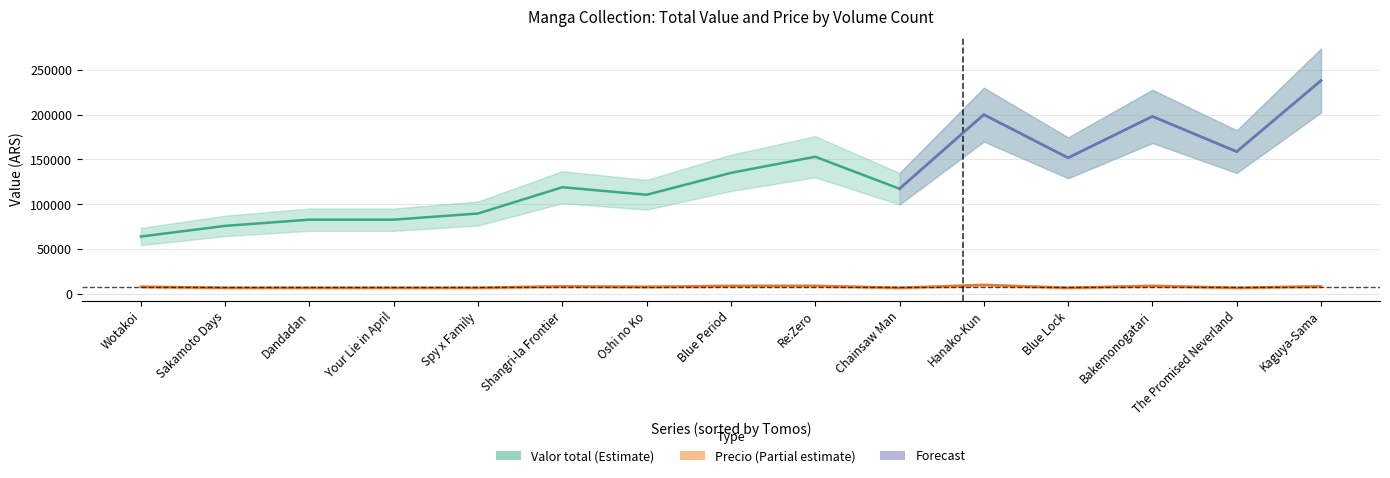

Count the number of categories in the chart.

15